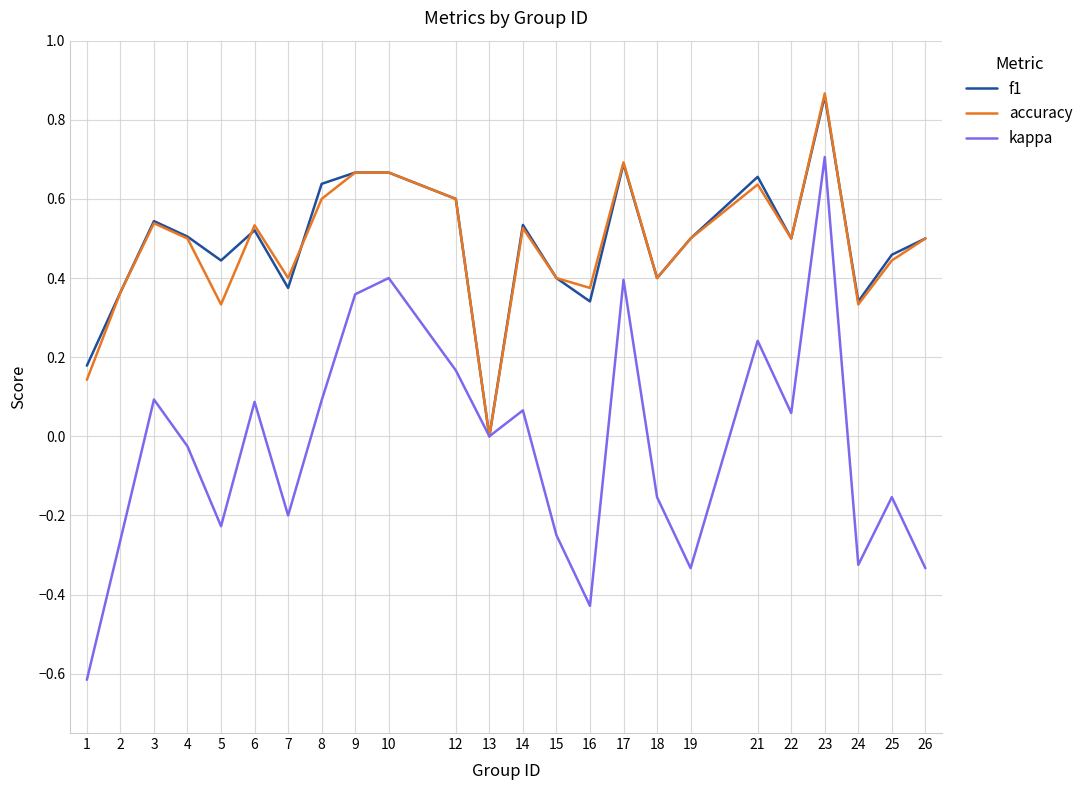

At which category is the sum across all series the highest?

23